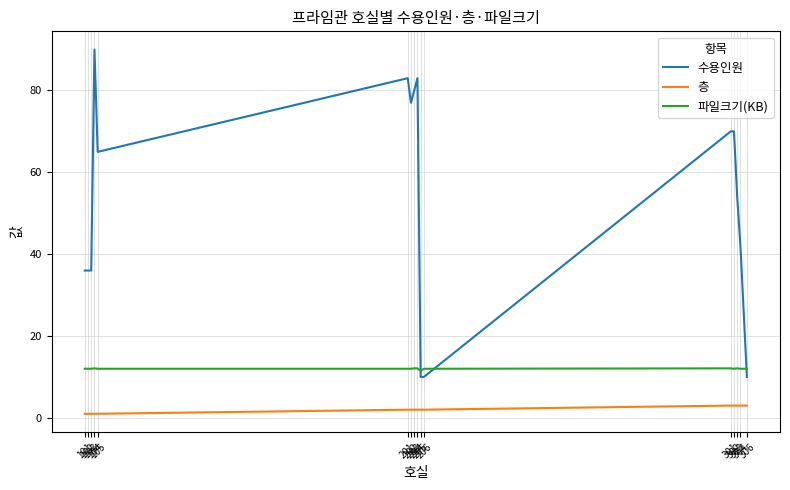

Which series has the largest range (max minus min)?

수용인원